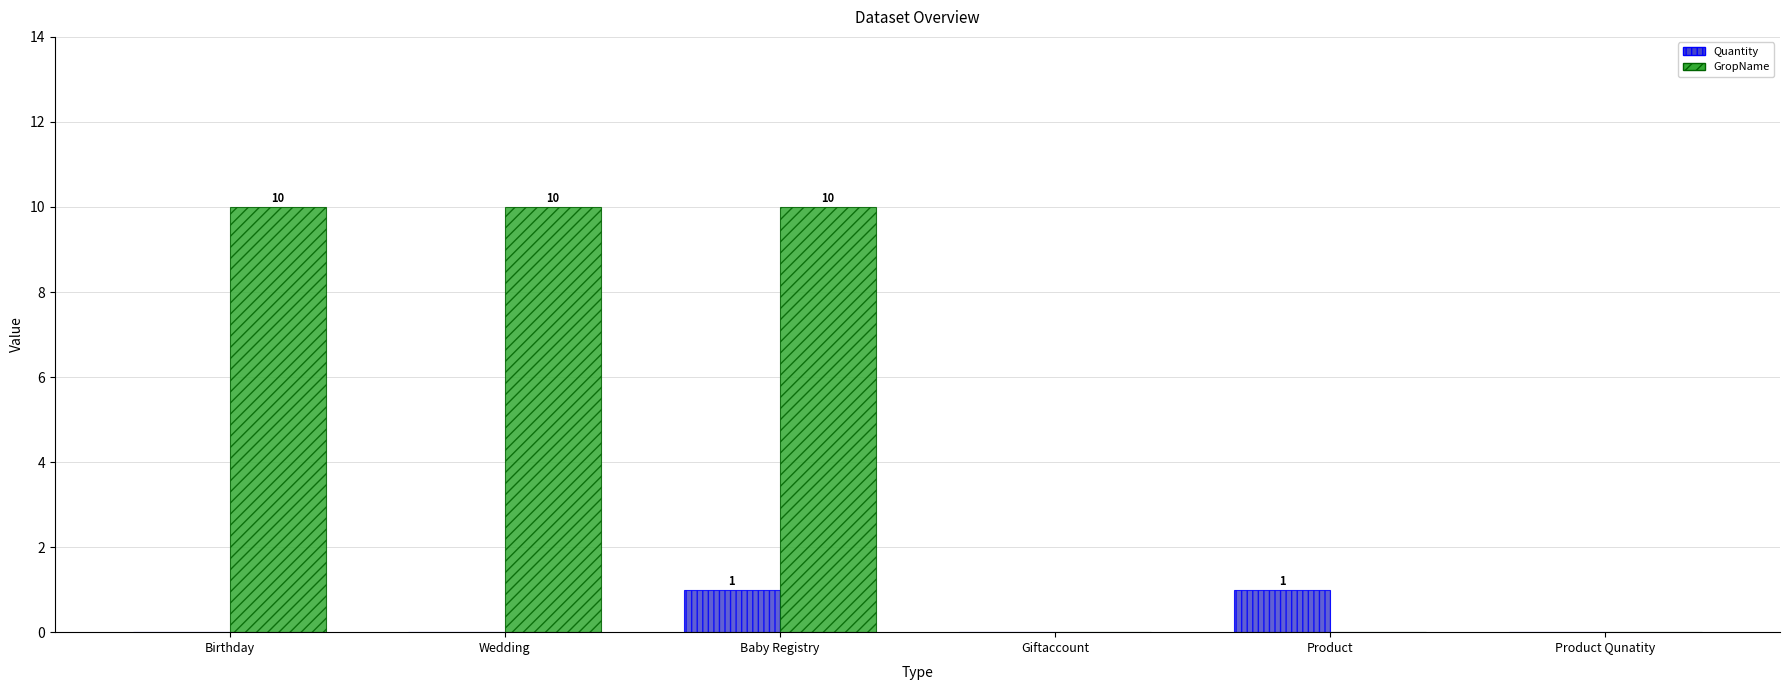

How many groups of bars are there?

6